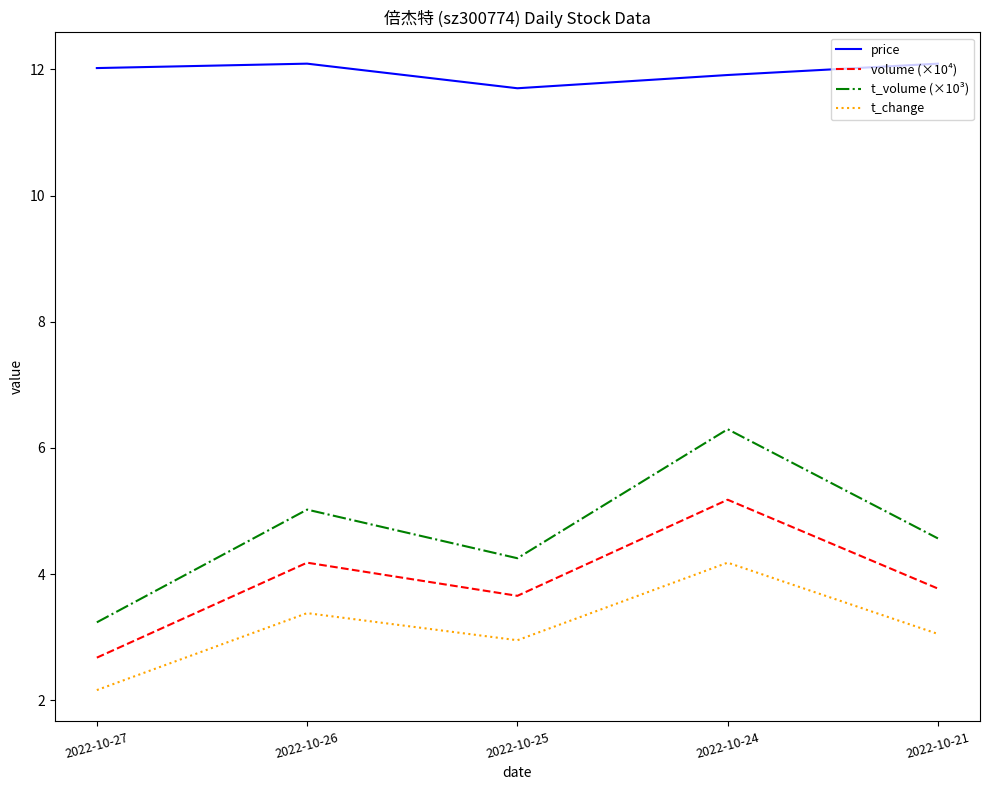

At how many categories does at least one series exceed 7?

5